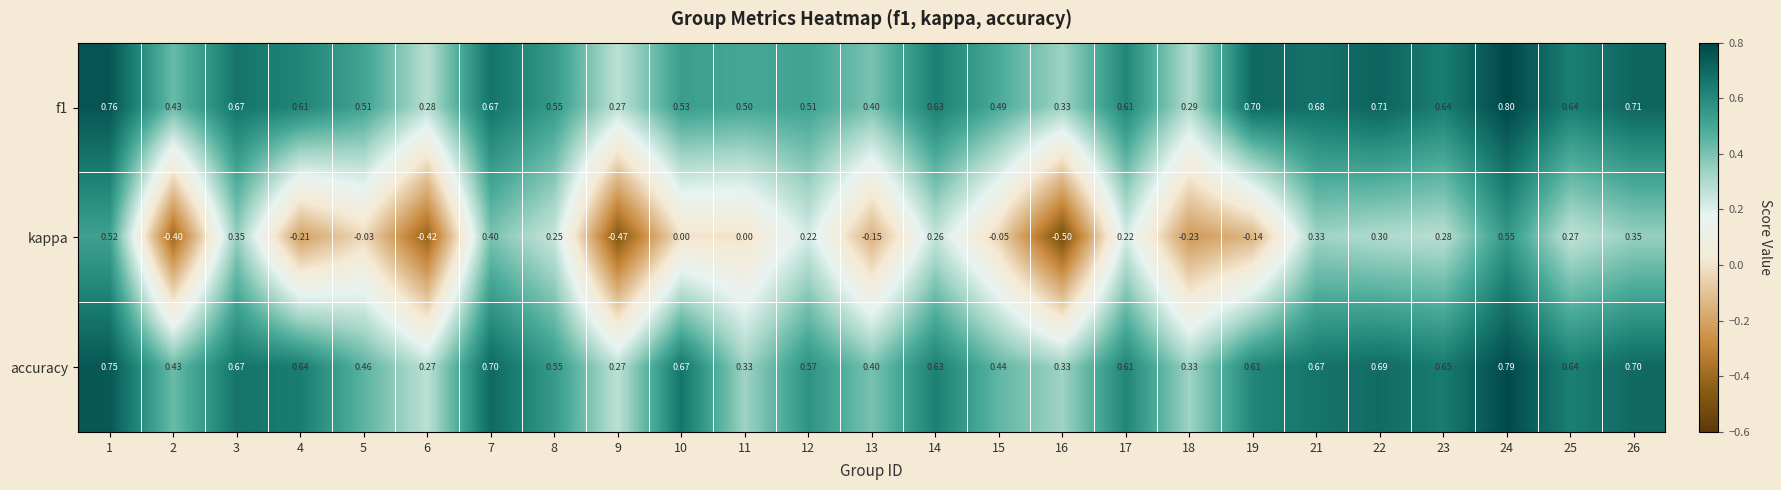

Which series has the widest spread of values?

kappa